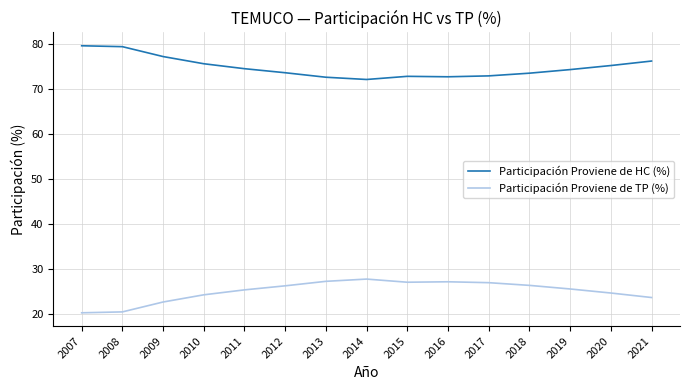

What are all the series names shown in the legend?

Participación Proviene de HC (%), Participación Proviene de TP (%)